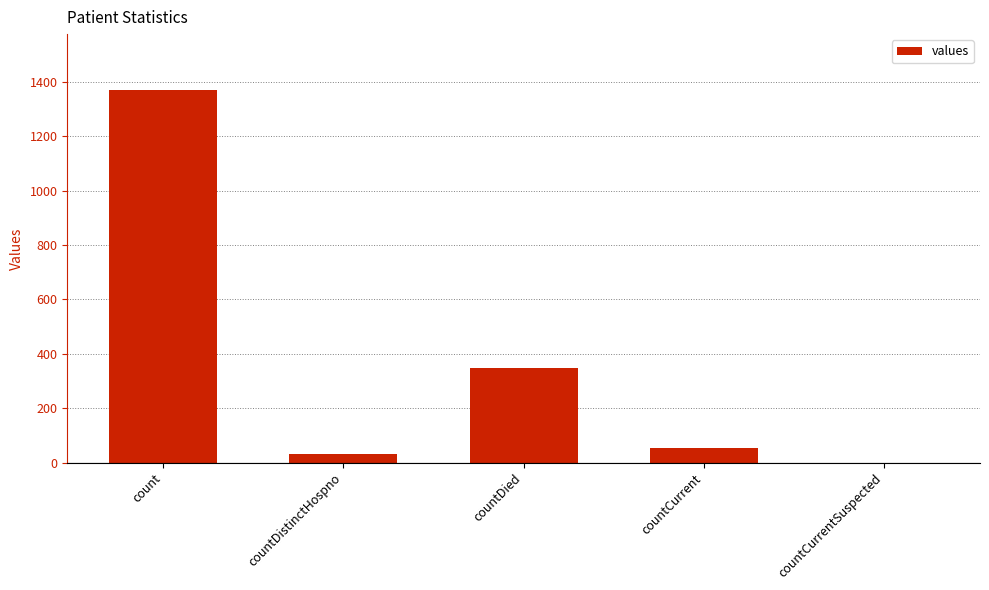

Are the bars horizontal?

No